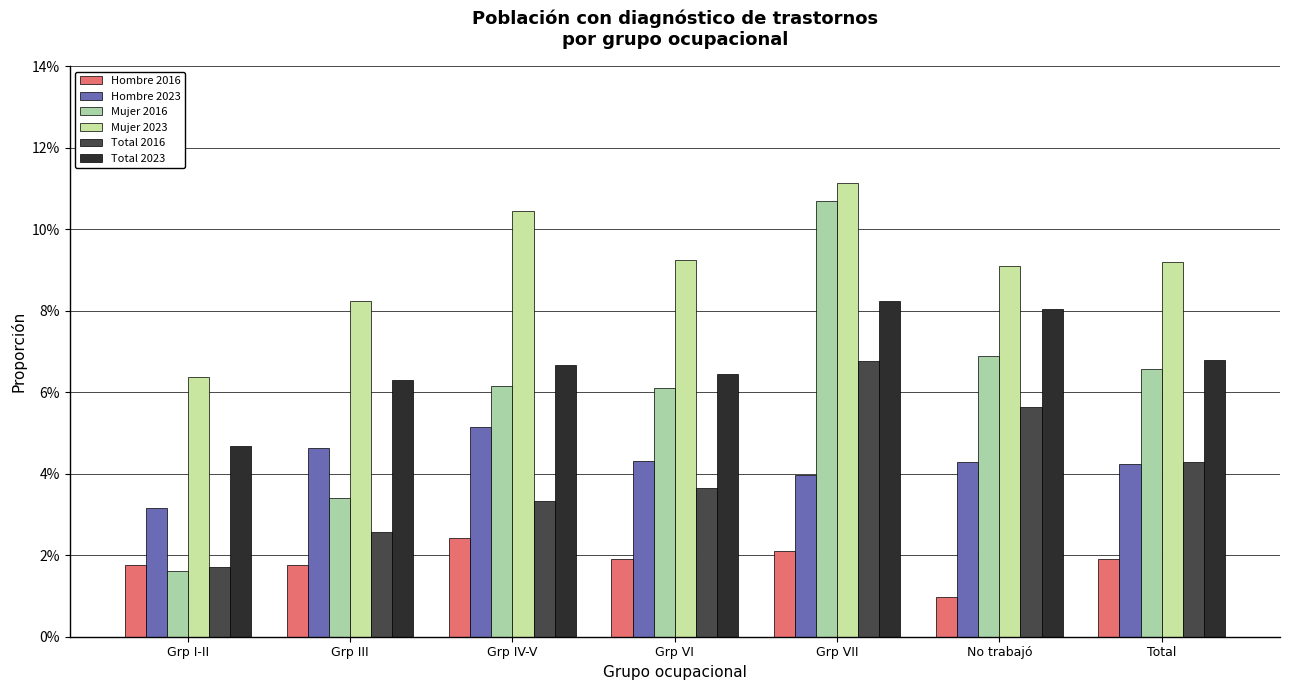

Count the number of categories in the chart.

7